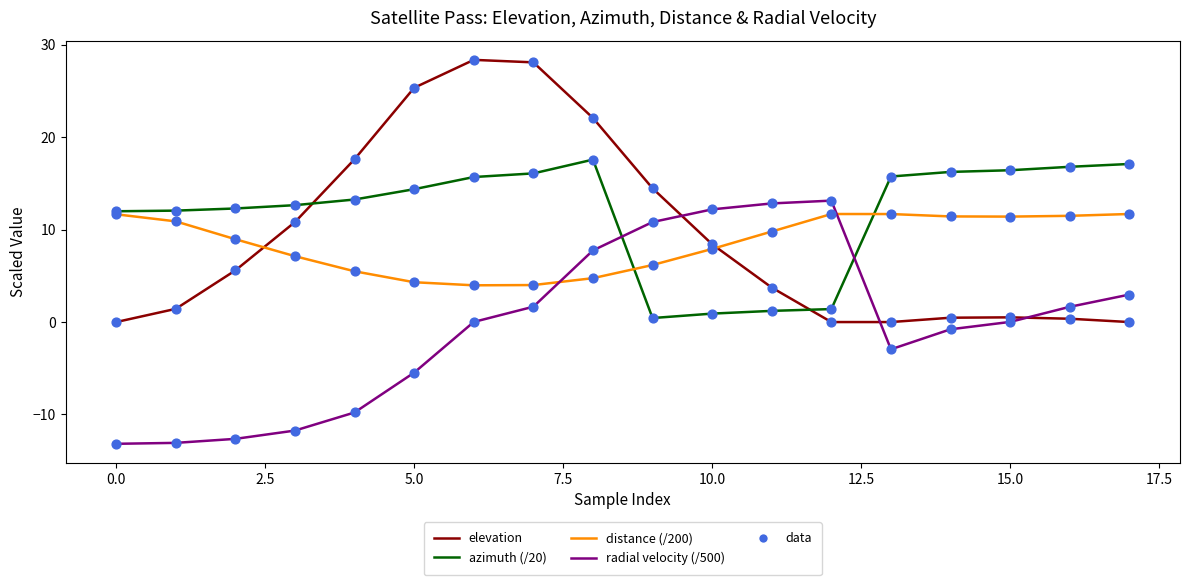

Which series has the widest spread of values?

elevation